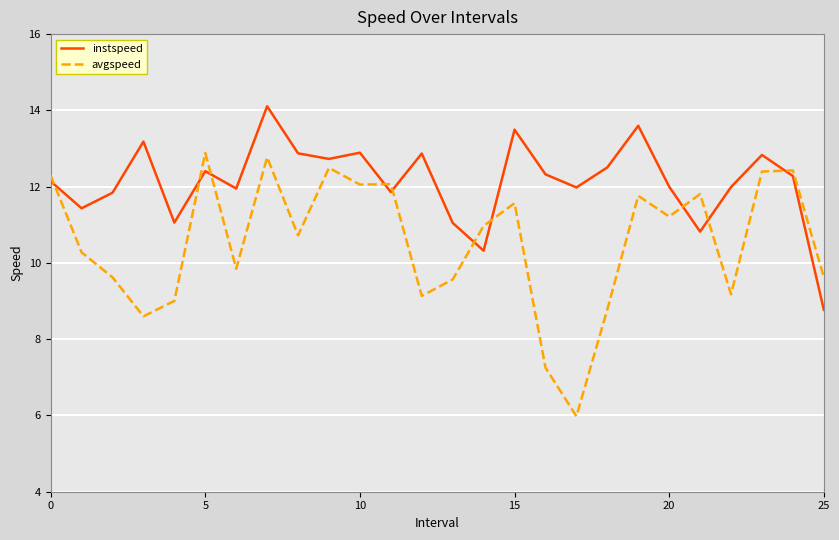

List the series in order of their peak value, lowest first.

avgspeed, instspeed